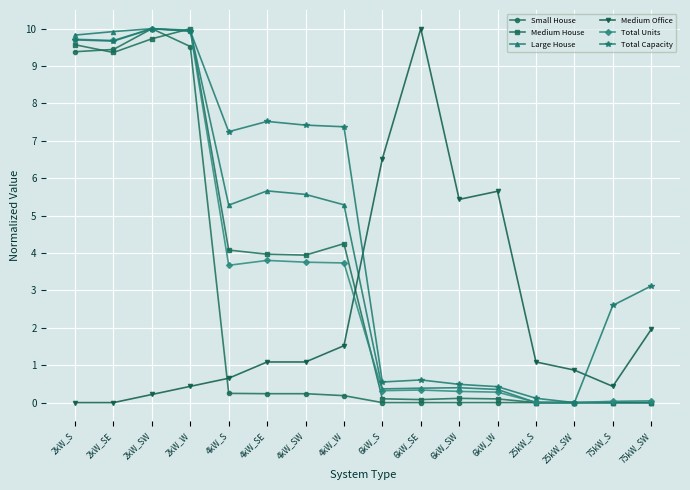

What is the highest value of the Small House series?

10.0